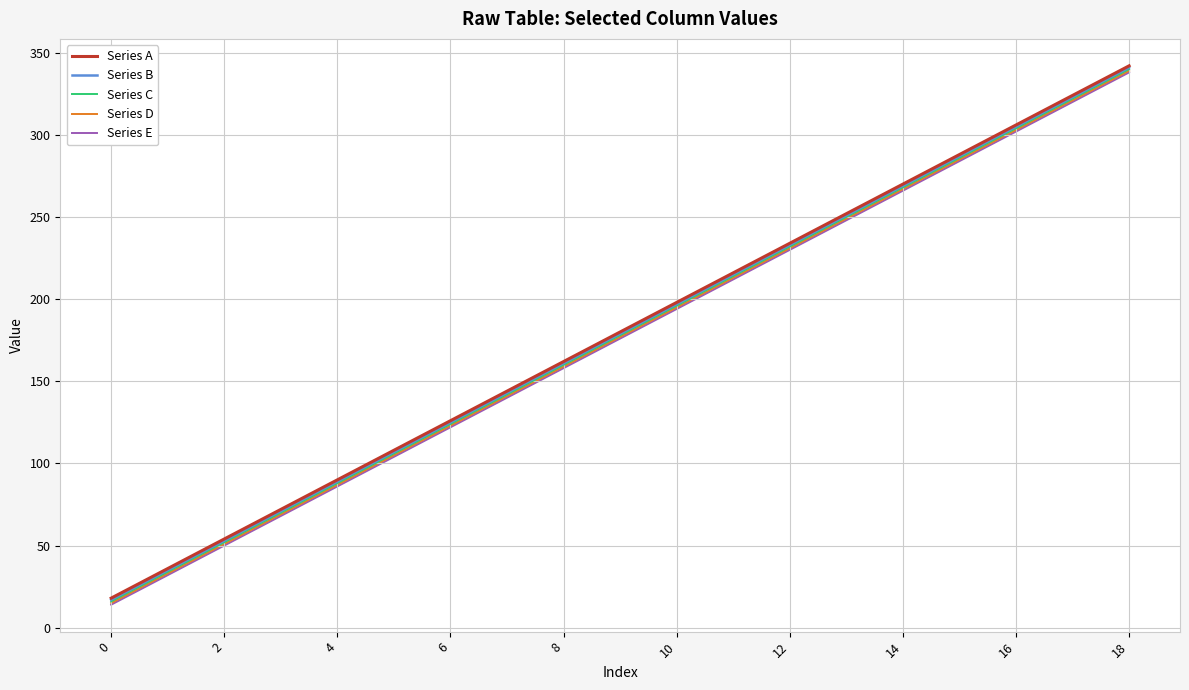

What is the highest value of the Series E series?

338